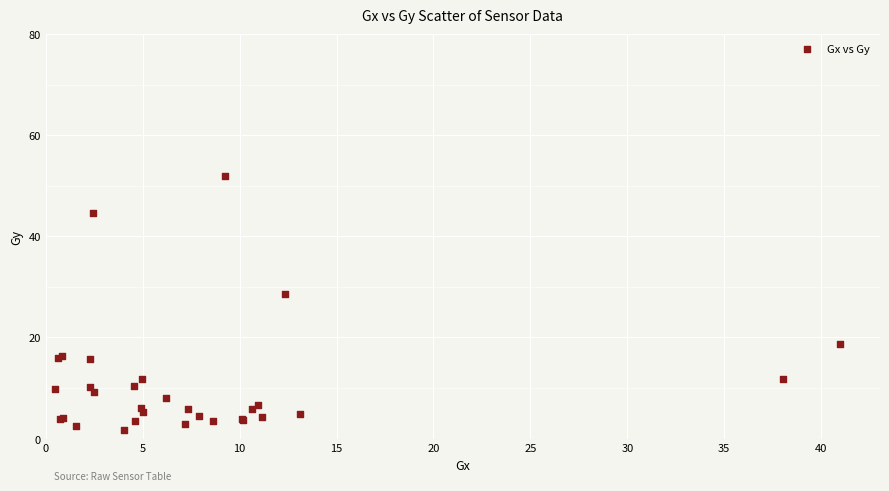

What Y value in the scatter plot is closest to 26?

28.6